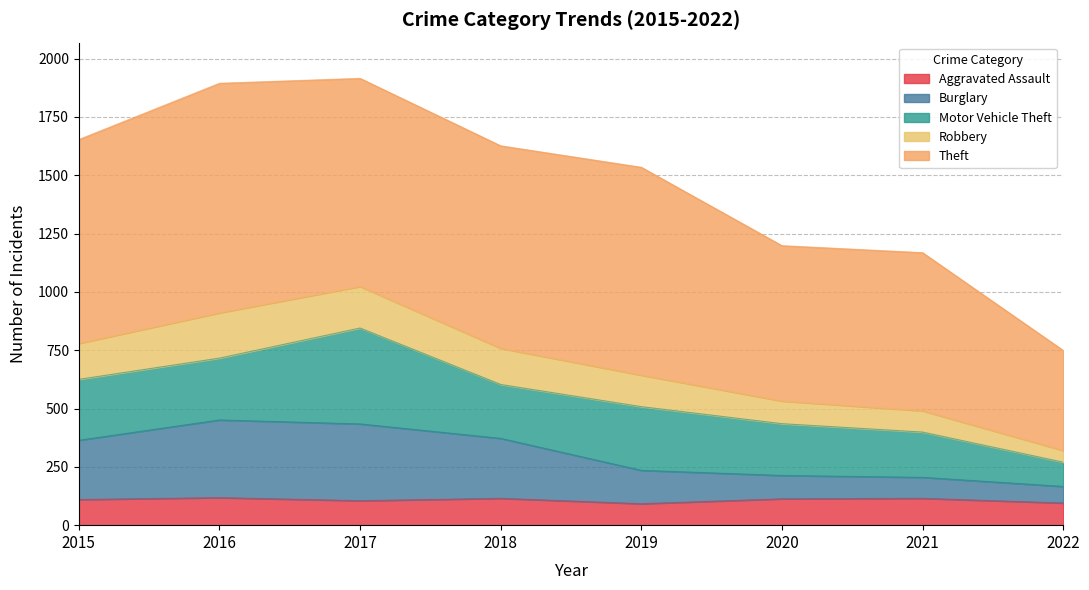

What is the smallest value displayed?

92